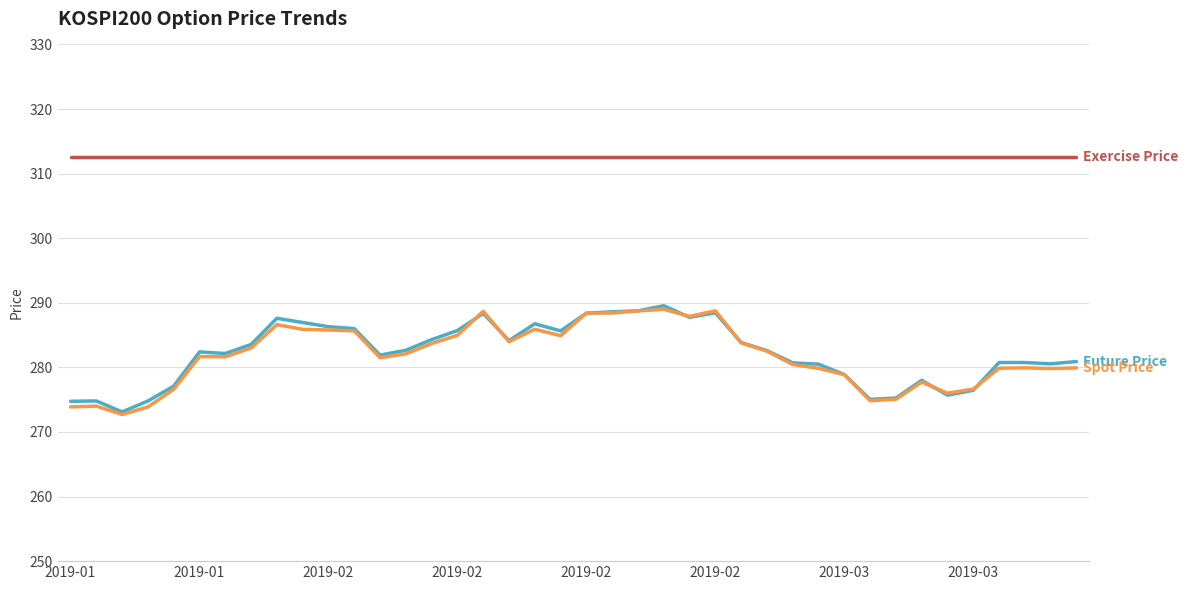

What is the maximum value shown in the chart?

312.5